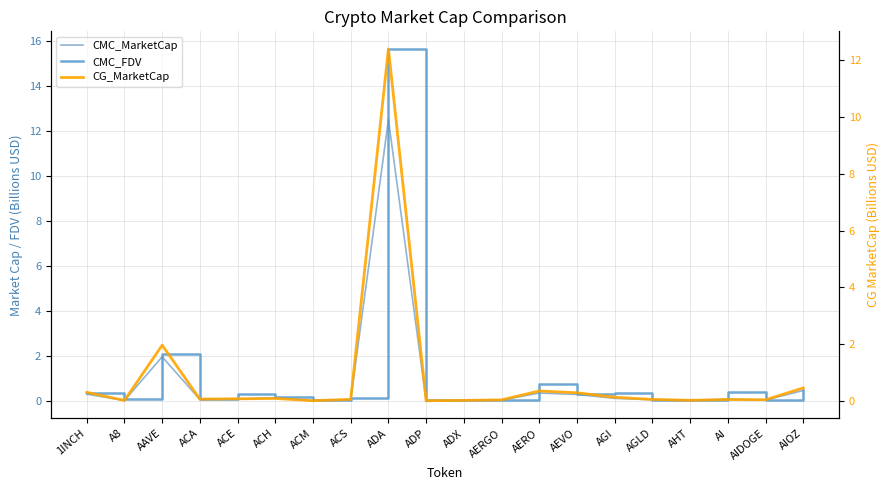

What is the difference between the second highest and second lowest values in the CMC_MarketCap series?

2.0